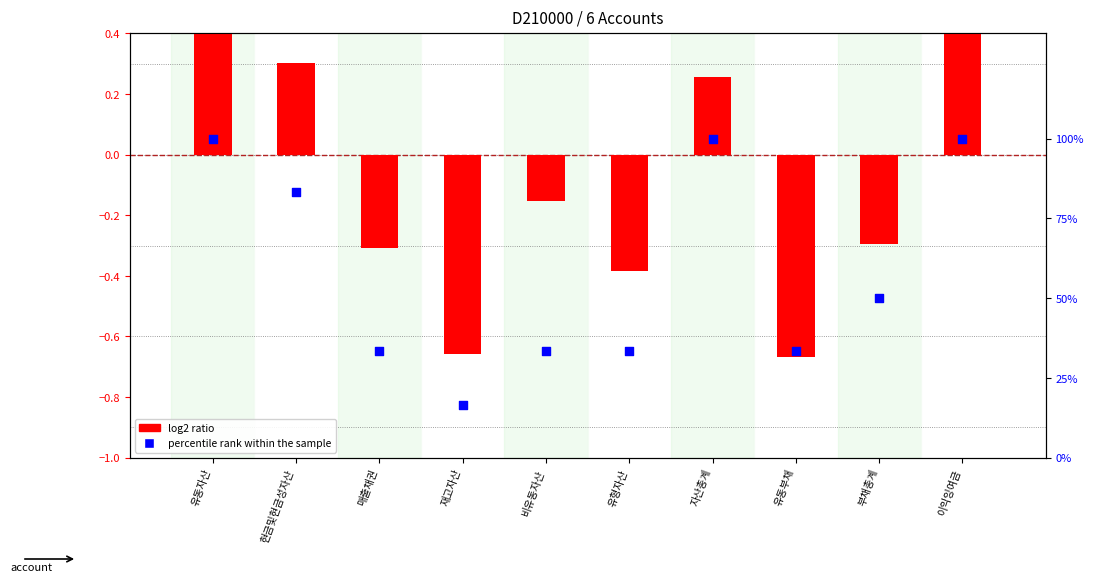

At how many categories does at least one series exceed 74?

4